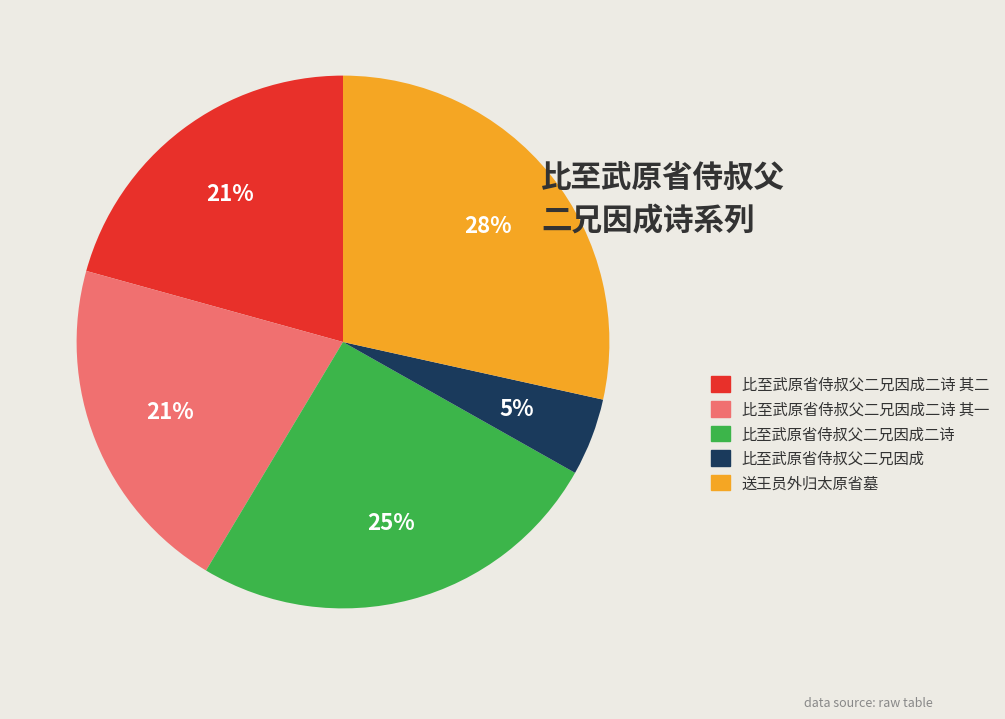

How many slices are in this pie chart?

5